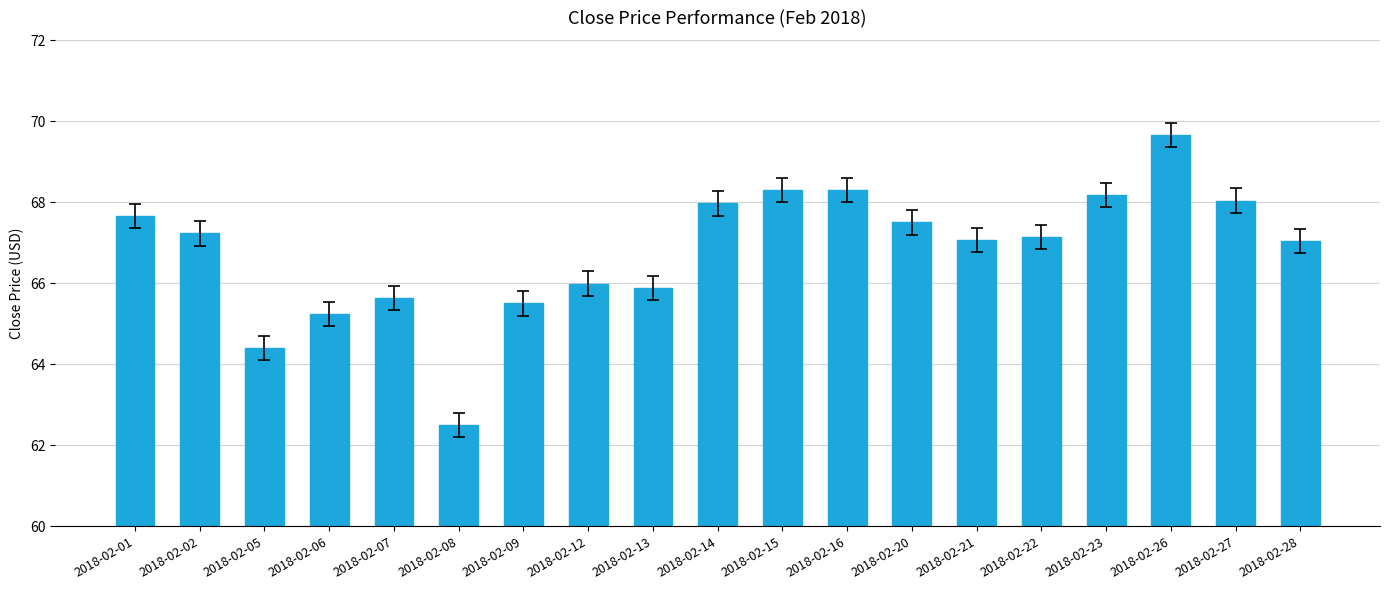

What is the sum of the values at 2018-02-21 and 2018-02-05?

131.4